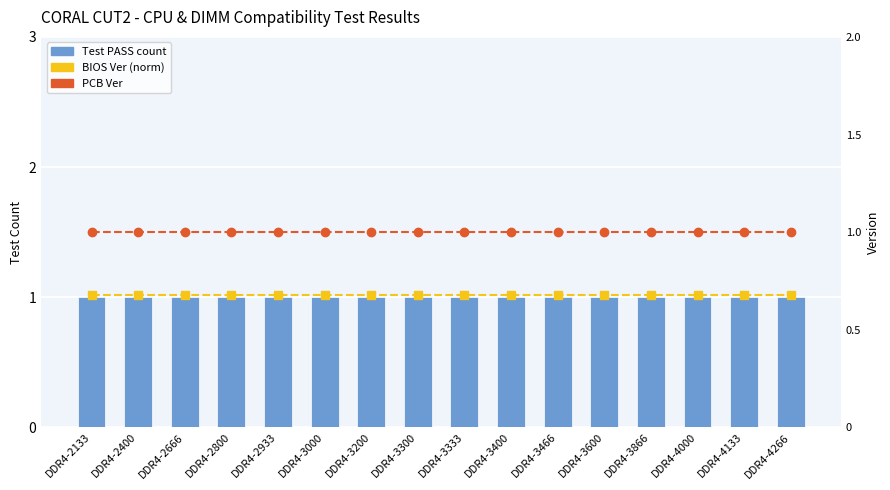

At which category is the sum across all series the highest?

DDR4-2133